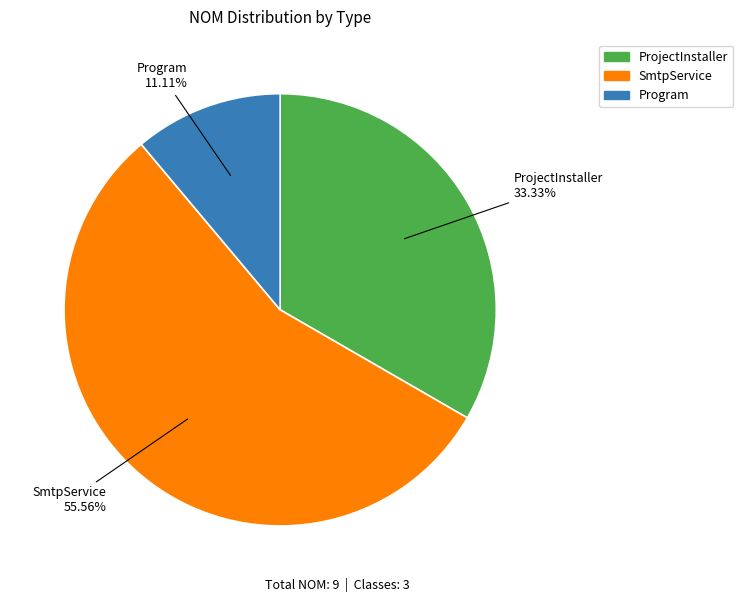

Between Program and ProjectInstaller, which is larger?

ProjectInstaller